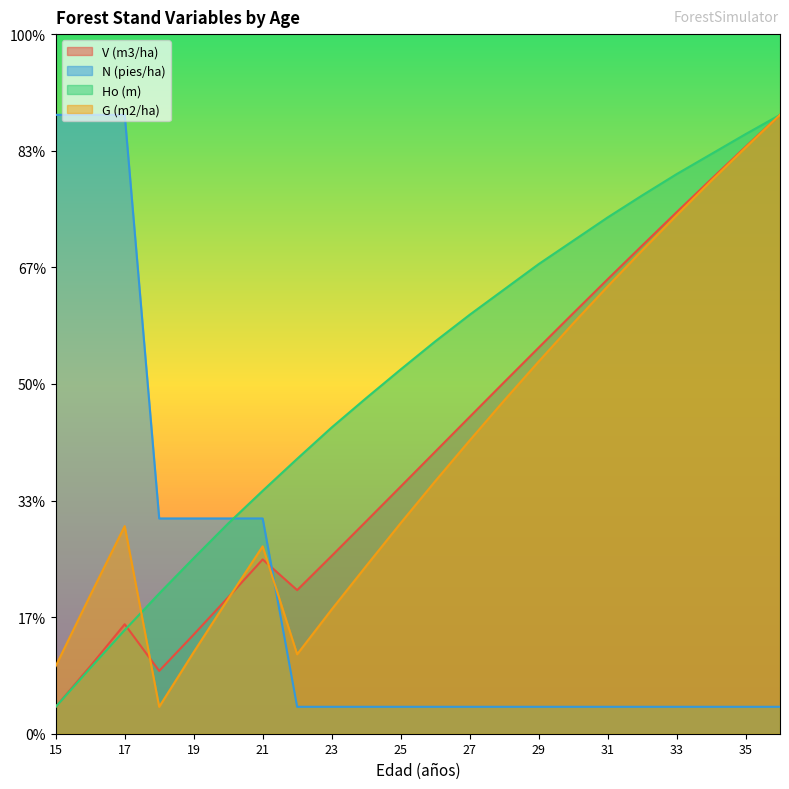

Which series changed the most between 19 and 35?

G (m2/ha)